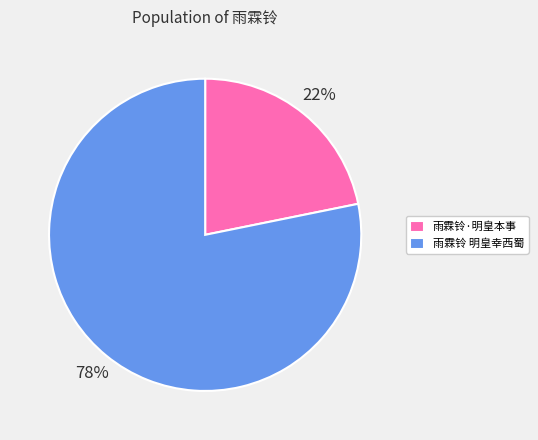

True or false: 雨霖铃 明皇幸西蜀 accounts for 78% of the total.

True